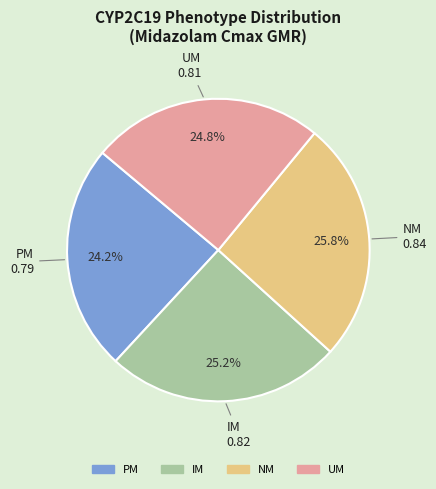

How many segments does this pie chart have?

4